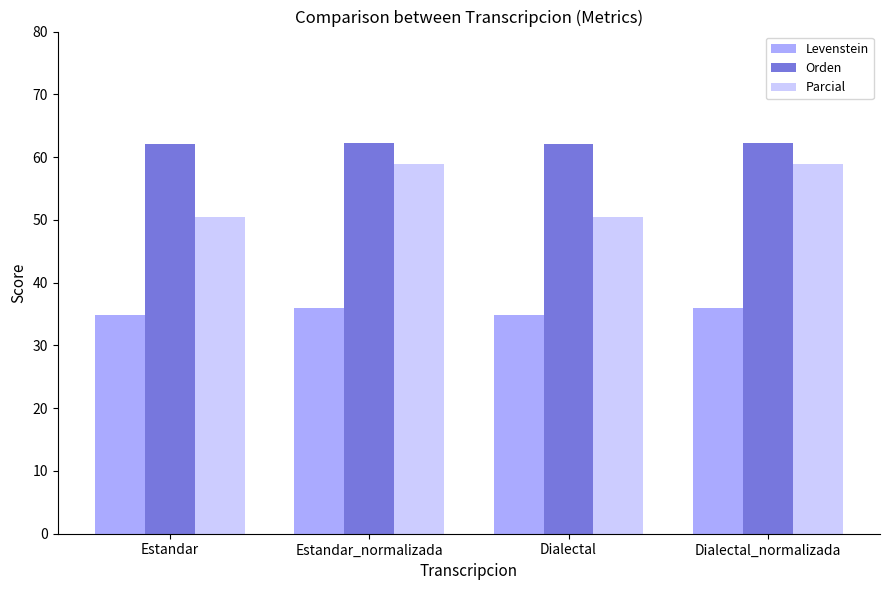

How many groups of bars are there?

4